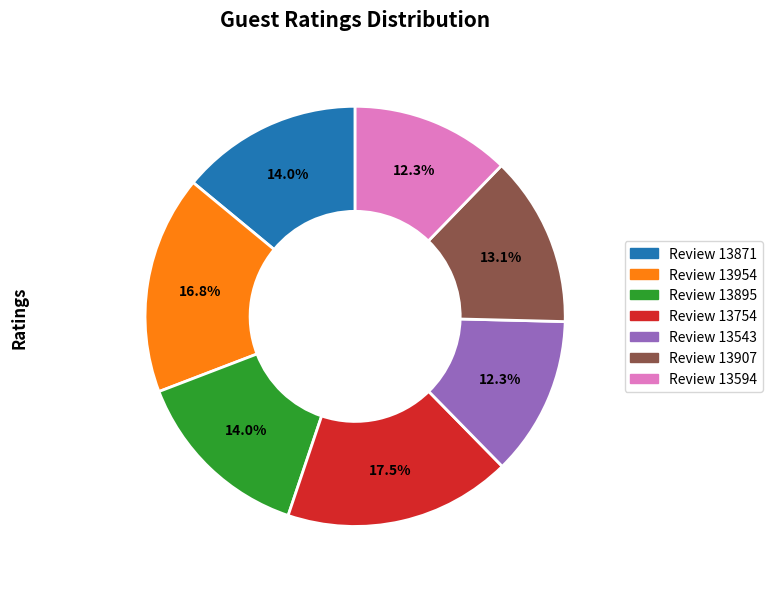

Does any single category account for the majority?

No